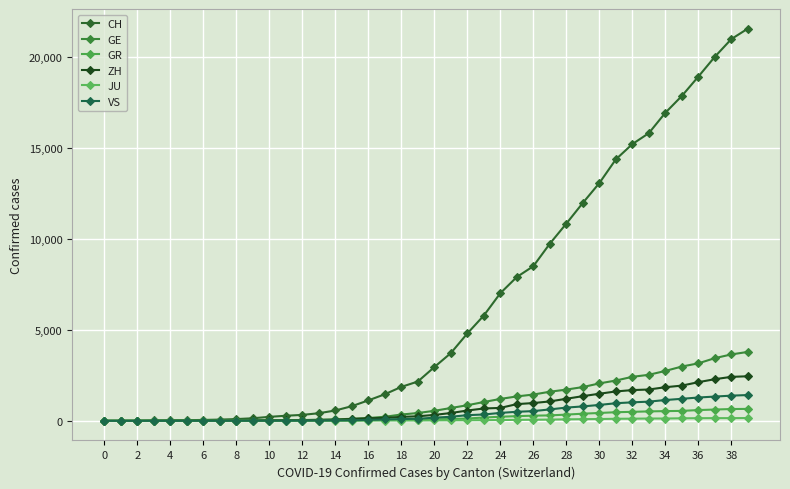

How many series are shown in this chart?

6